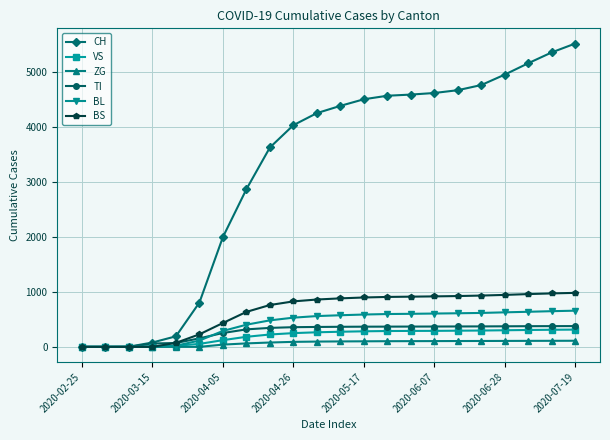

Which series has the largest range (max minus min)?

CH